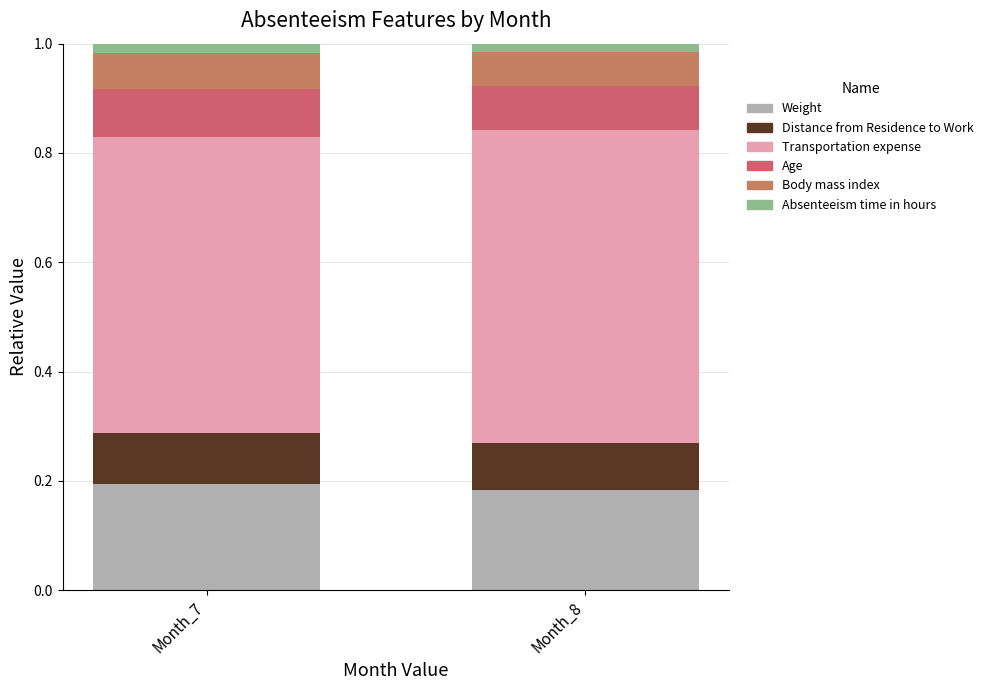

What are all the series names shown in the legend?

Weight, Distance from Residence to Work, Transportation expense, Age, Body mass index, Absenteeism time in hours